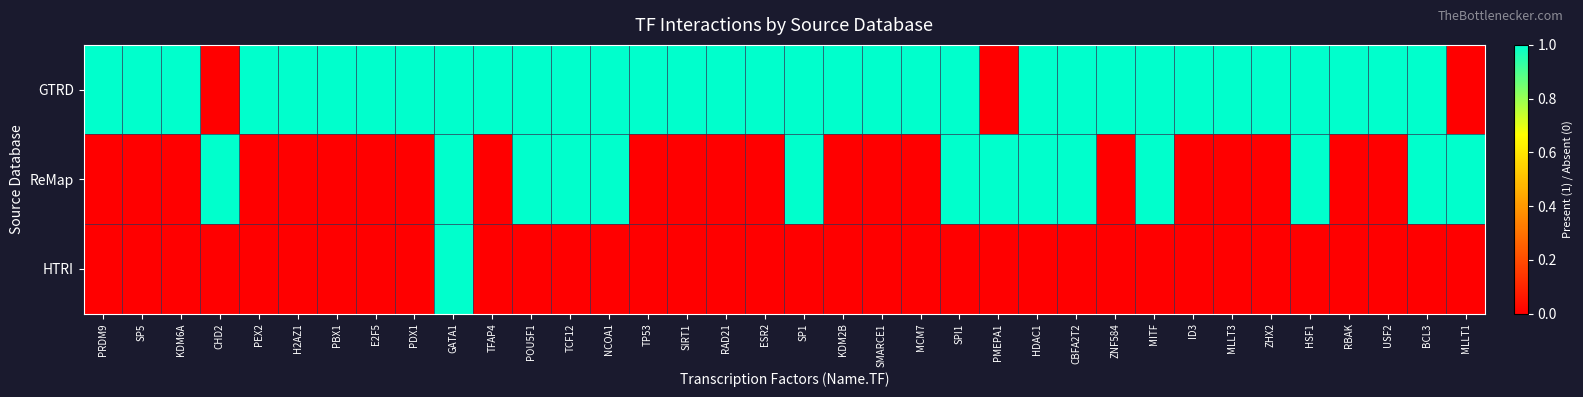

How many data points does each series have?

36